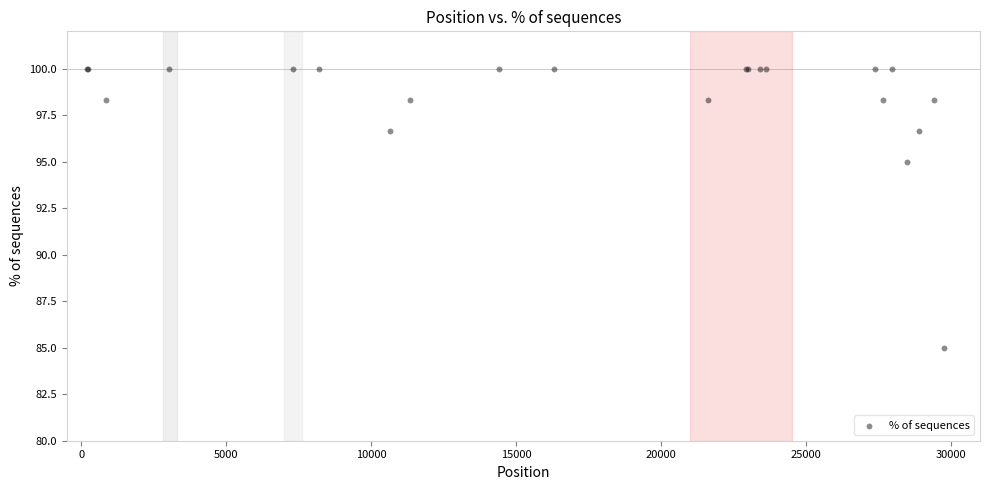

What Y value in the scatter plot is closest to 92?

95.0